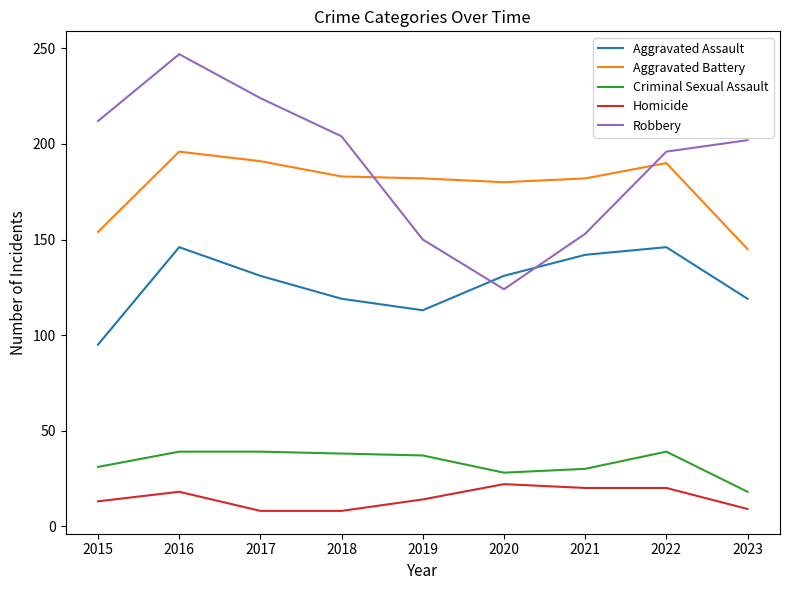

Is this an area chart (filled region under the line)?

No